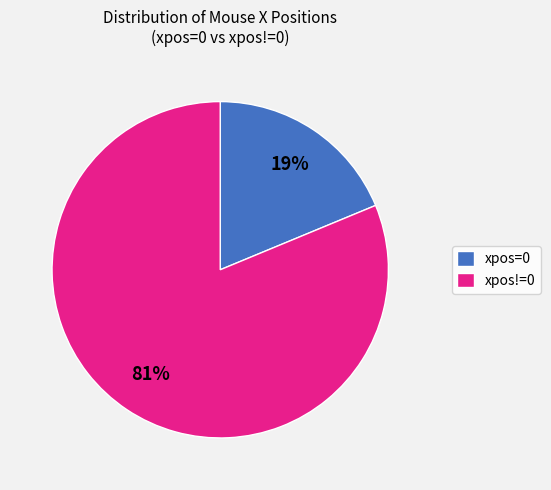

How many slices are in this pie chart?

2